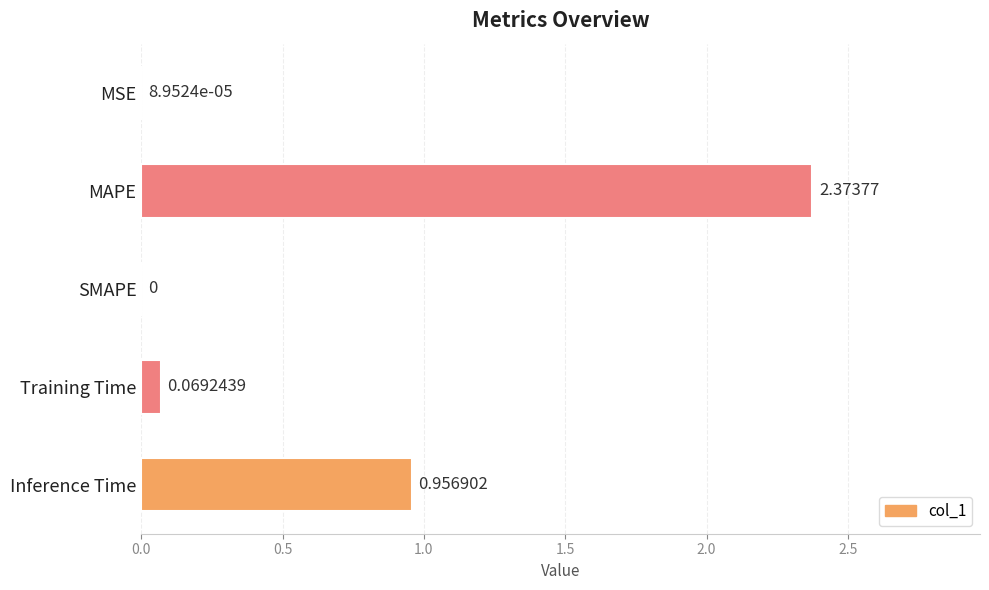

Are the bars grouped side by side (vs. stacked)?

No